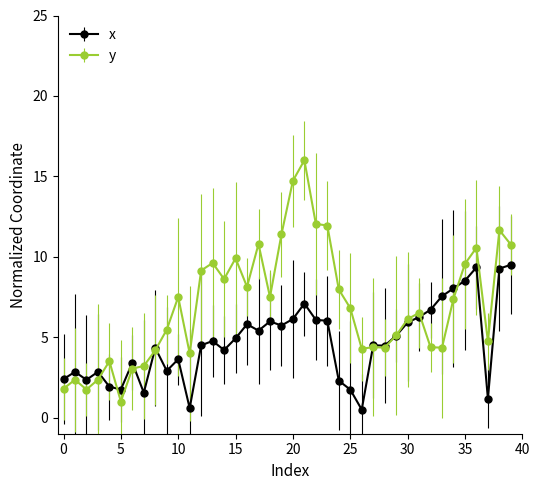

What is the greatest value displayed?

16.0